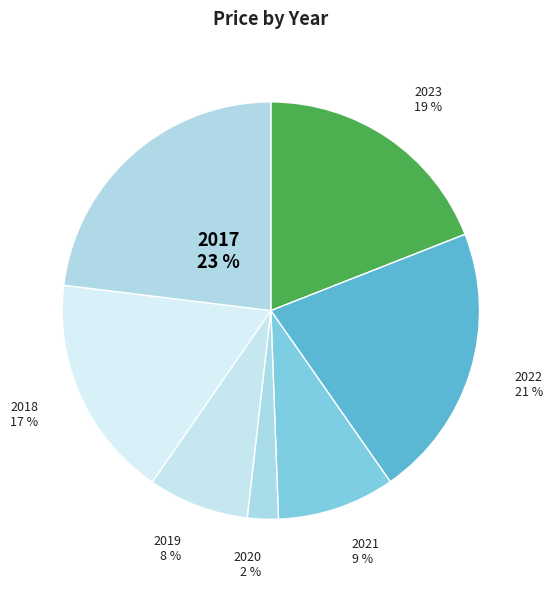

To the nearest percent, what portion does 2019 represent?

8%